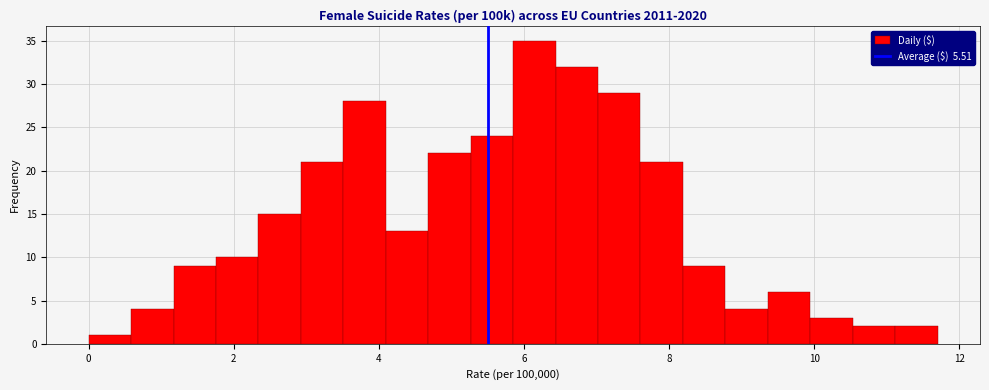

Around what value on the x-axis is the tallest bar? Give the approximate position of its centre, as read against the axis.

6.2